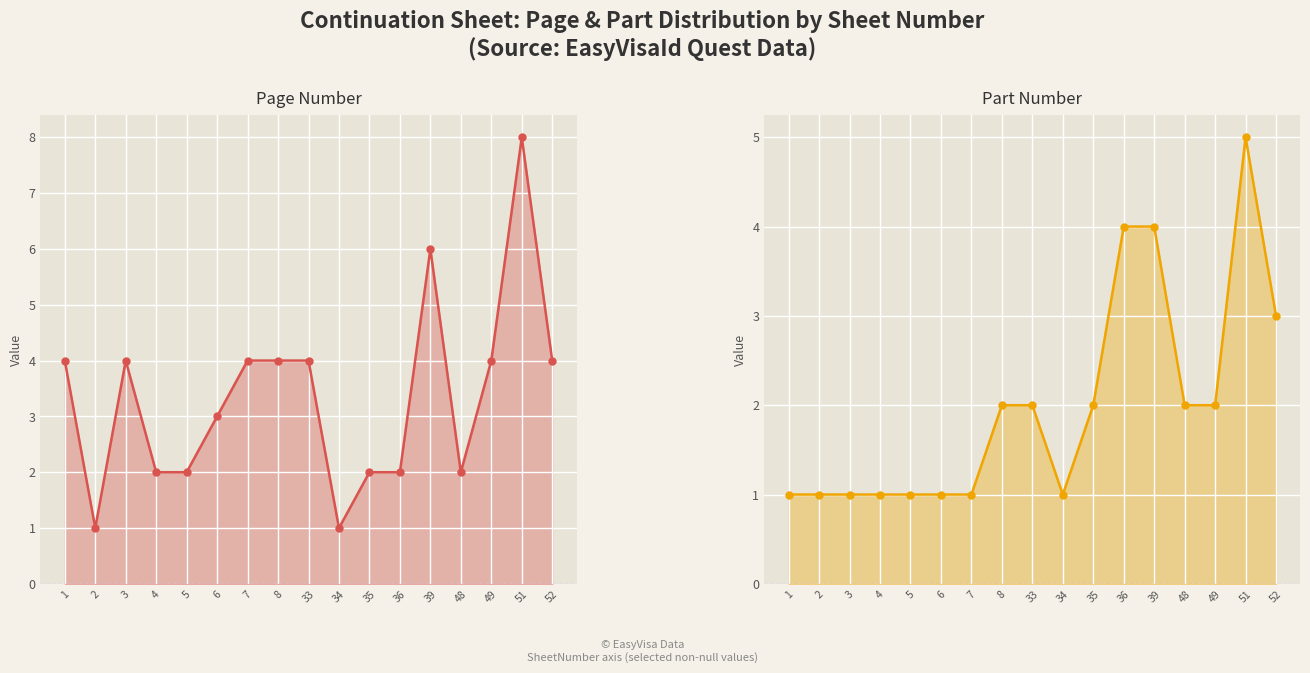

At which category is the sum across all series the highest?

51